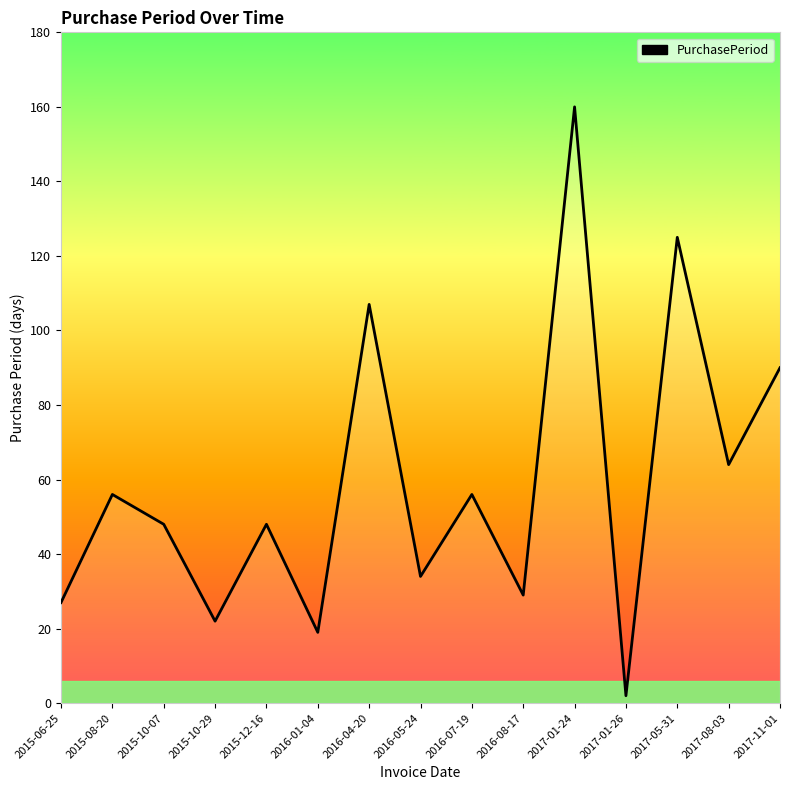

What position from the right is 2015-10-29?

12